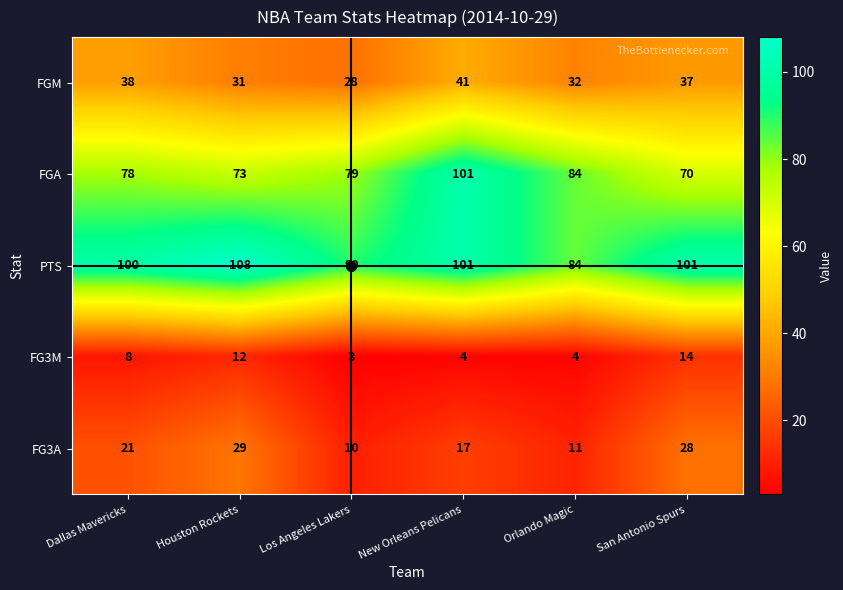

At which category is the sum across all series the highest?

New Orleans Pelicans